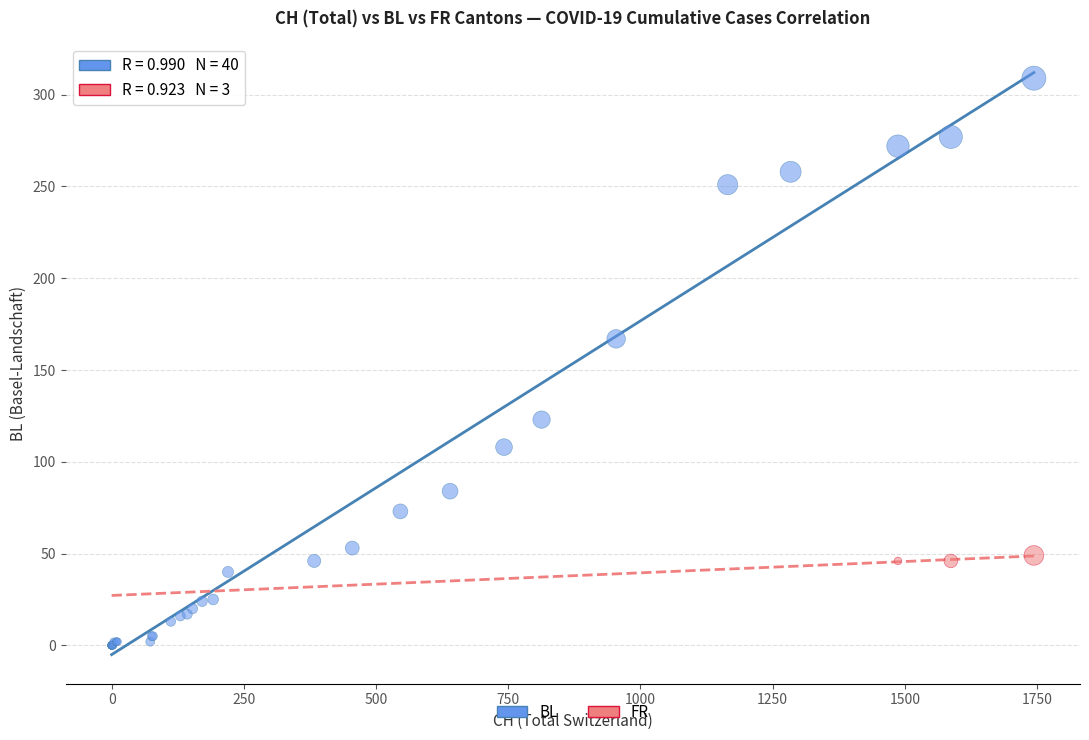

Which series contains the lowest Y value?

BL